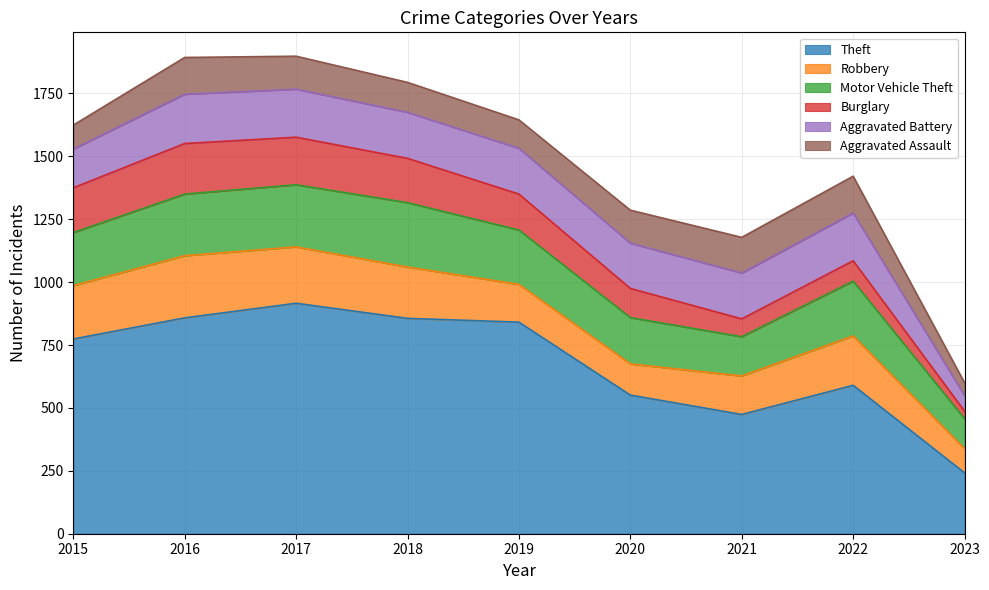

How many lines are shown in the chart?

6